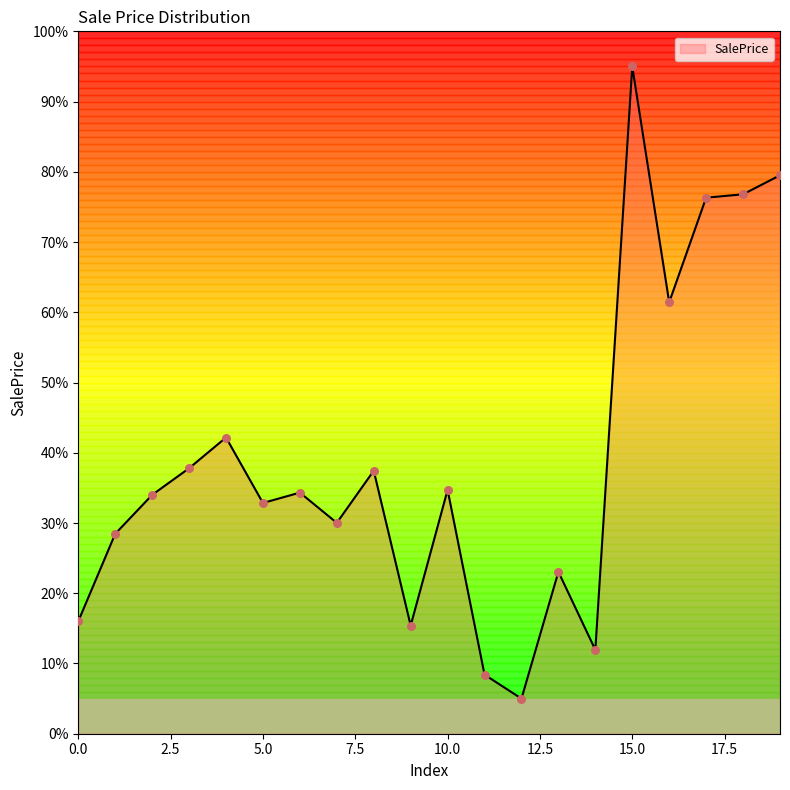

What is the greatest value displayed?

95.0